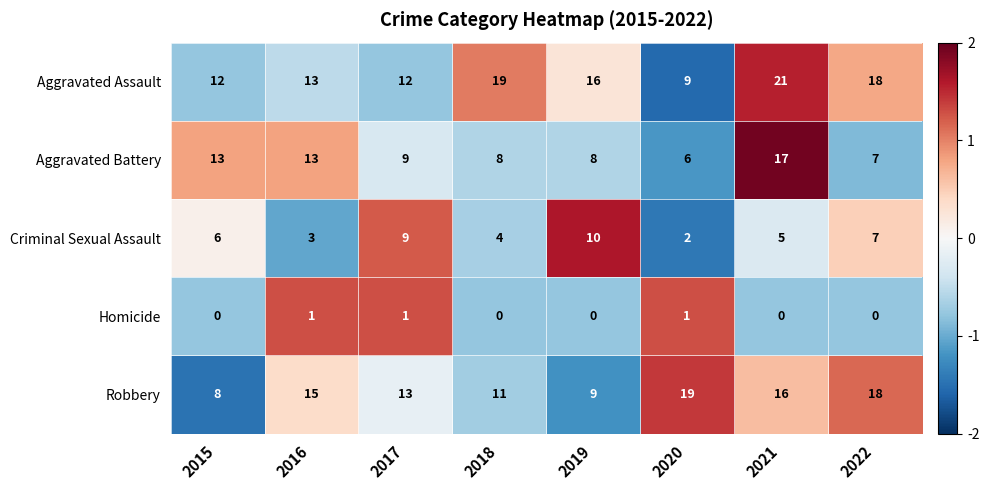

At which label is Aggravated Assault closest to 15?

2019